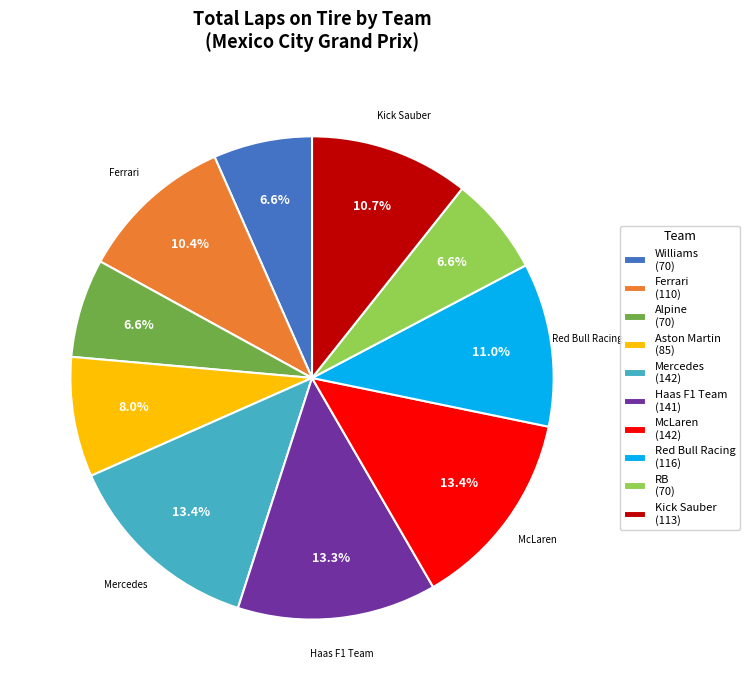

True or false: RB accounts for 7% of the total.

True